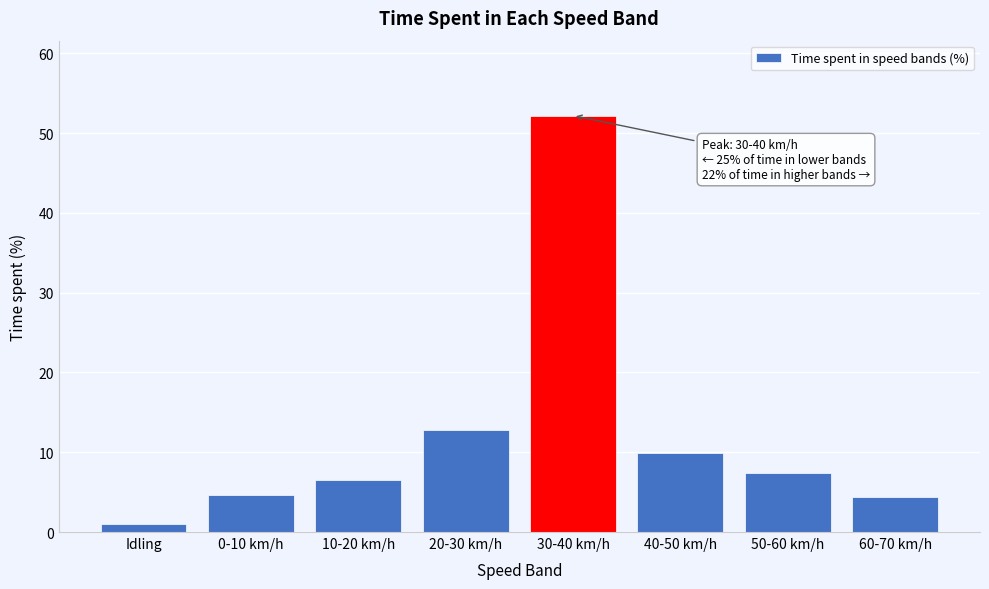

Reading right to left, extract all data points from this chart.

4.4	7.4	9.9	52.2	12.7	6.6	4.7	1.1